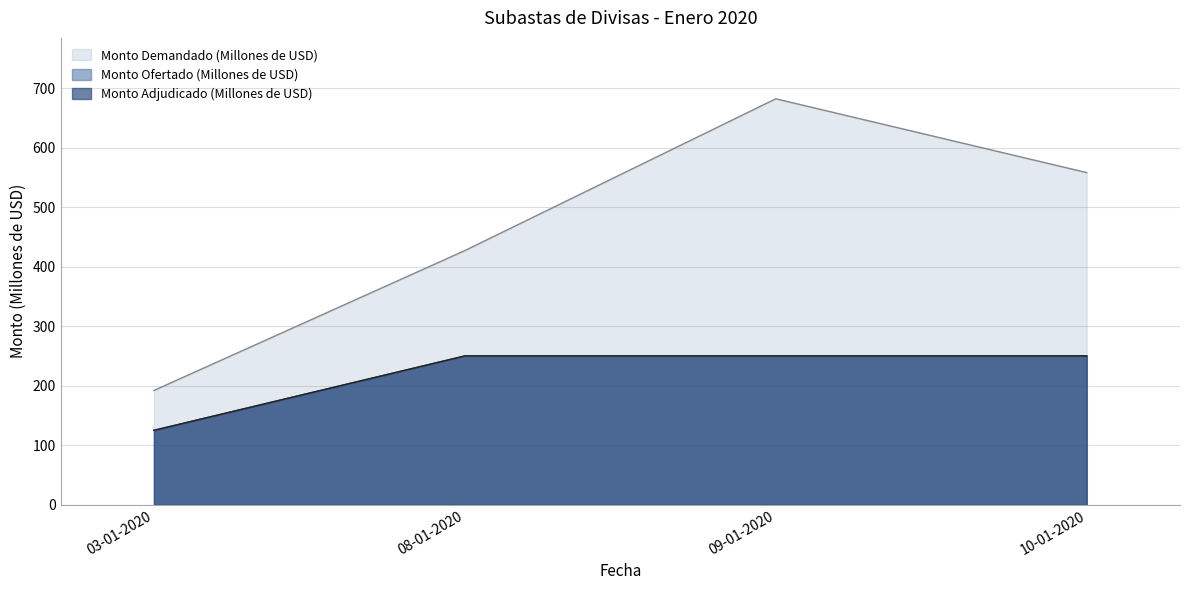

True or false: Monto Ofertado (Millones de USD) has more than 0 interior local peaks.

False